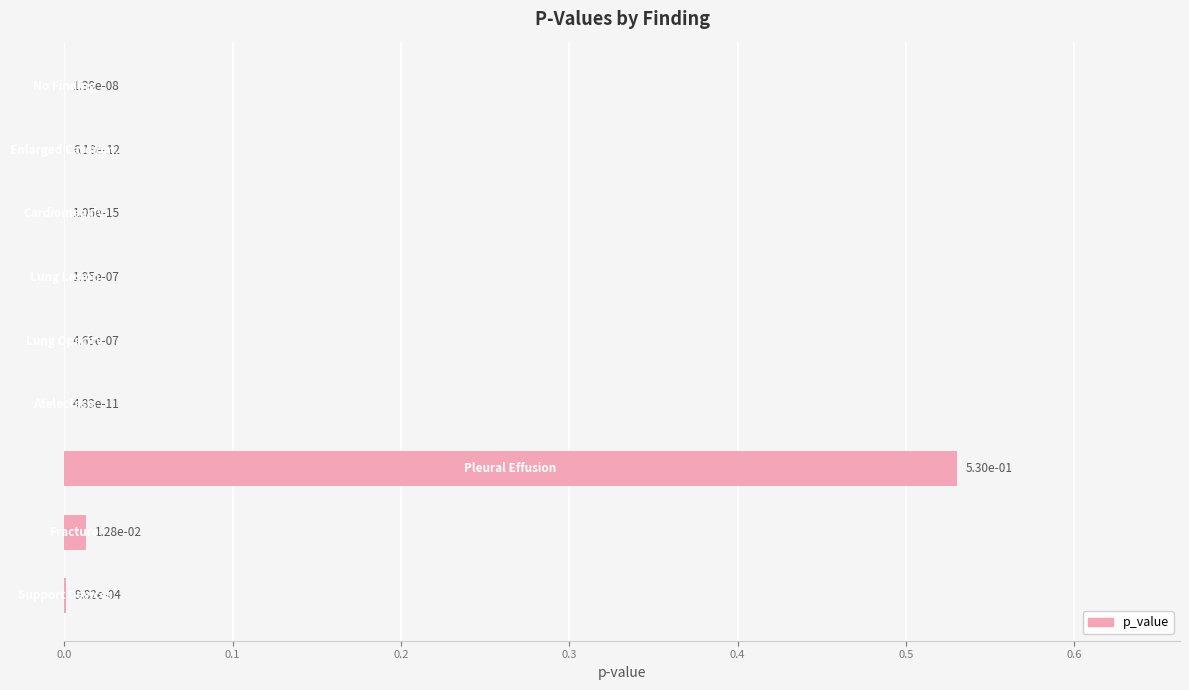

Are the bars horizontal?

Yes